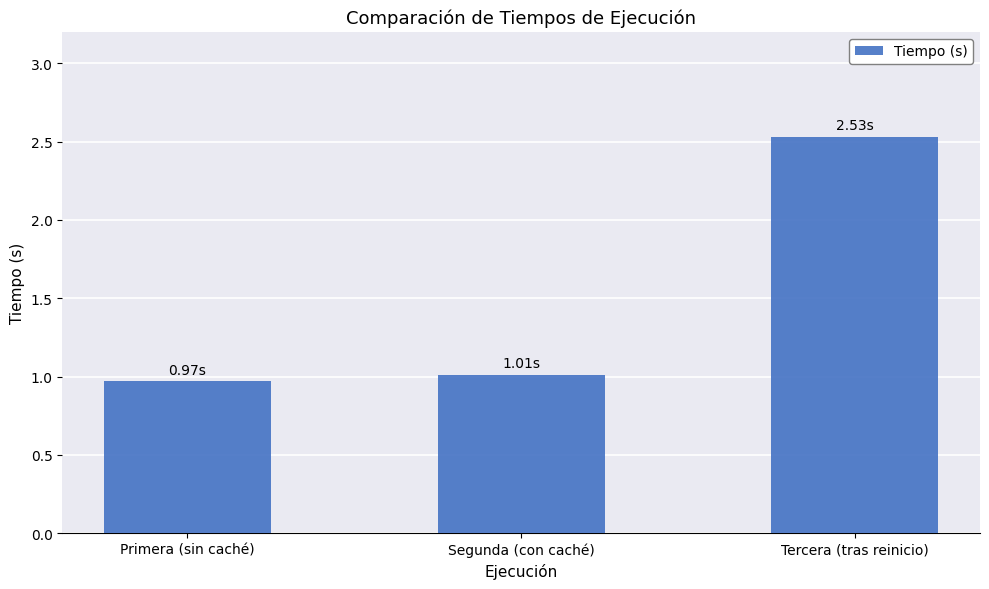

List the labels in order of value, smallest first.

Primera (sin caché), Segunda (con caché), Tercera (tras reinicio)